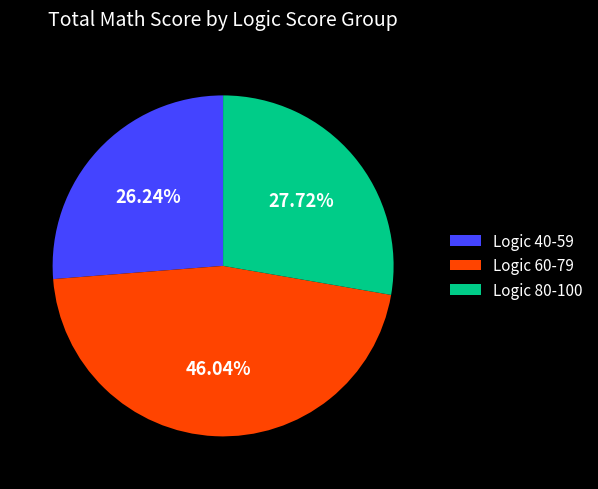

Rank the categories by value from highest to lowest.

Logic 60-79, Logic 80-100, Logic 40-59